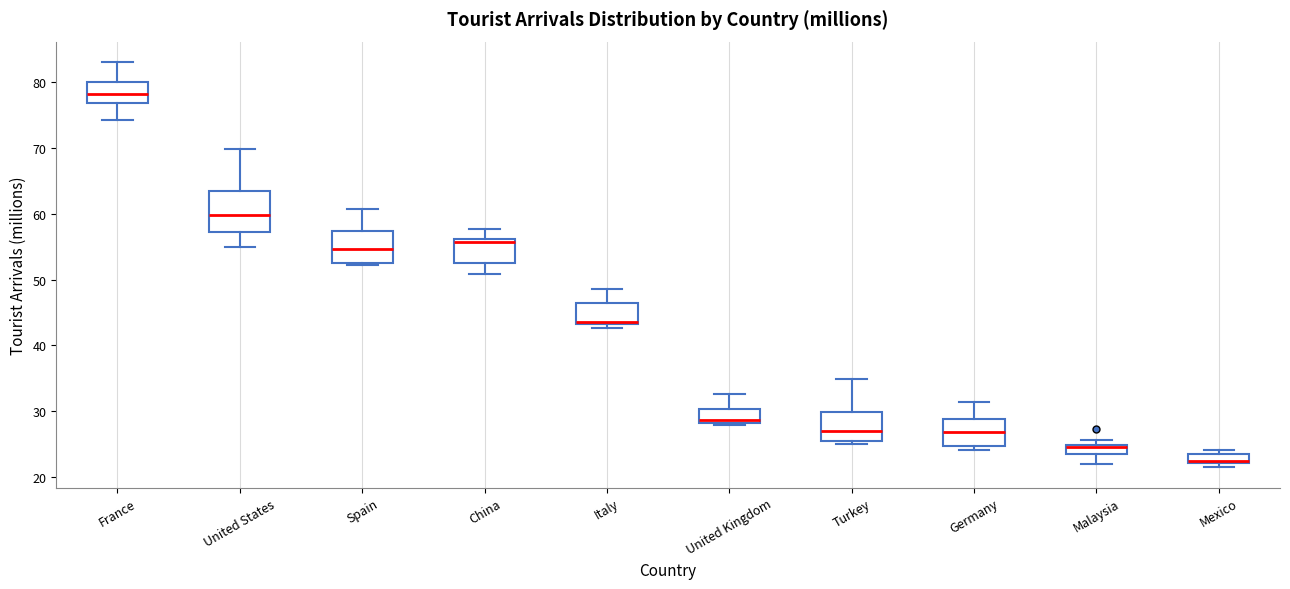

Where is the lower edge of the box for China on the y-axis? The values are not printed on the chart, so give them approximately, as read against the axis.

52